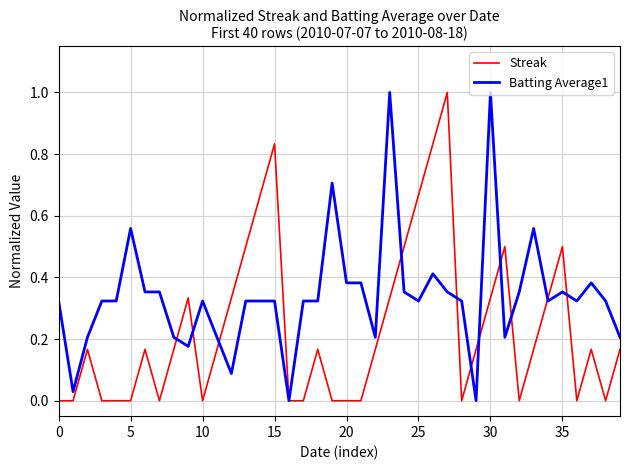

Which series has the largest total across all categories?

Batting Average1